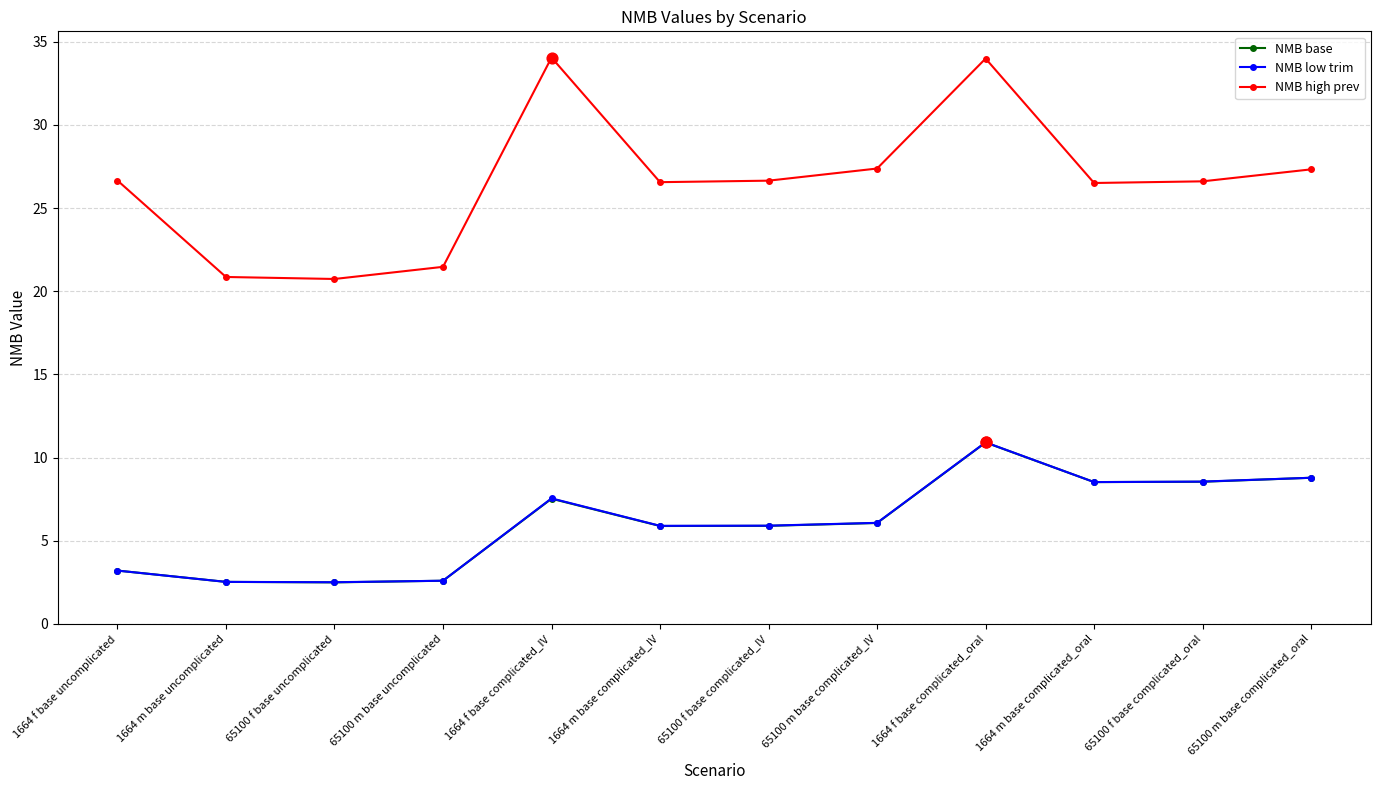

Is the value of NMB low trim at 65100 m base complicated_IV greater than the value of NMB base at 65100 f base uncomplicated?

Yes